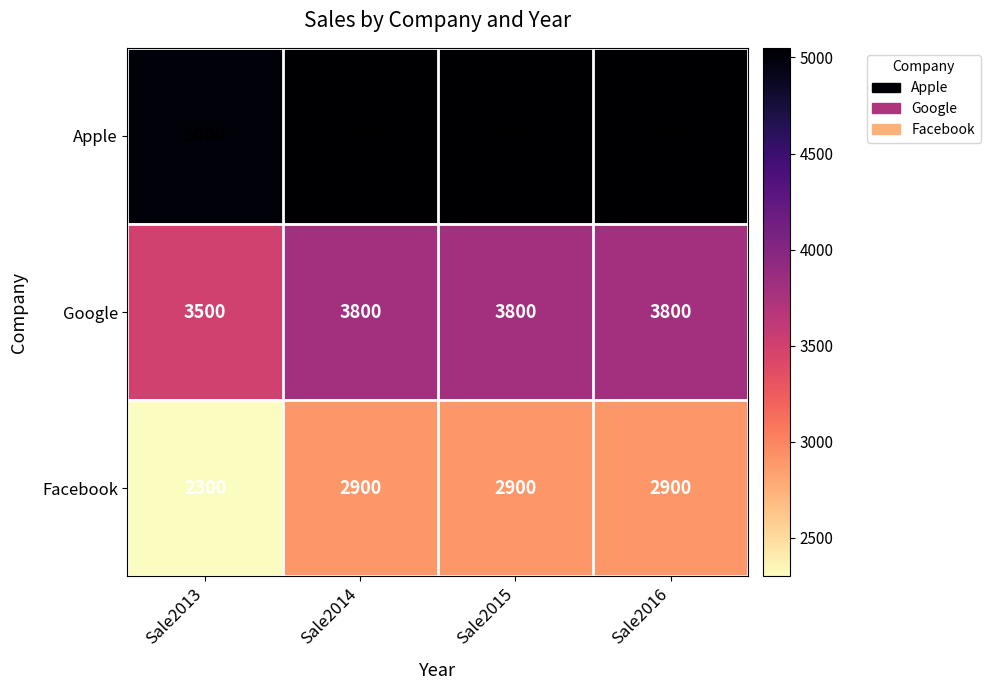

Which series has the widest spread of values?

Facebook